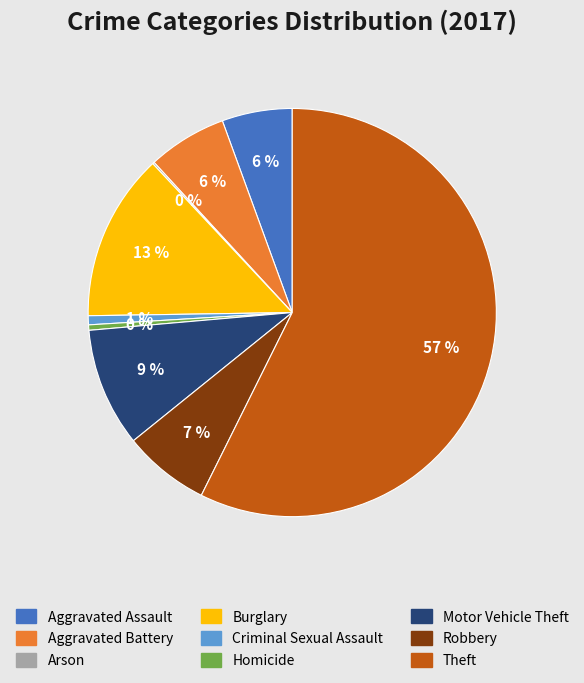

Is it true that Motor Vehicle Theft is 9% of the pie?

True